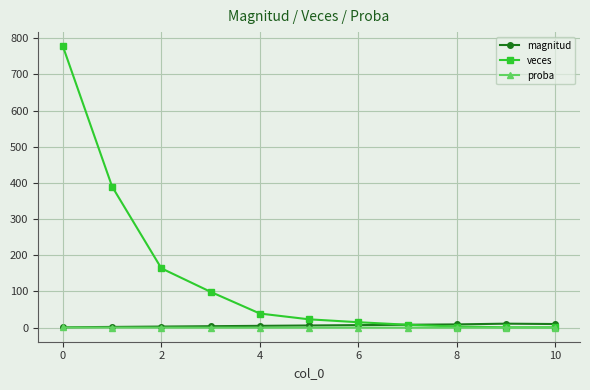

Which series has the largest range (max minus min)?

veces